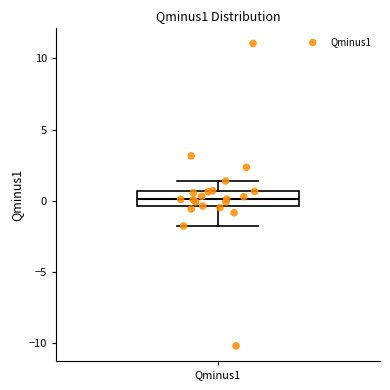

Transcribe this box plot: give where the median line is, the range the box spans, and where the two whiskers end, as read against the y-axis. The values are not printed on the chart, so give them approximately, as read against the axis.

median 0.0, box -0.5 to 0.5, whiskers -2.0 to 1.5